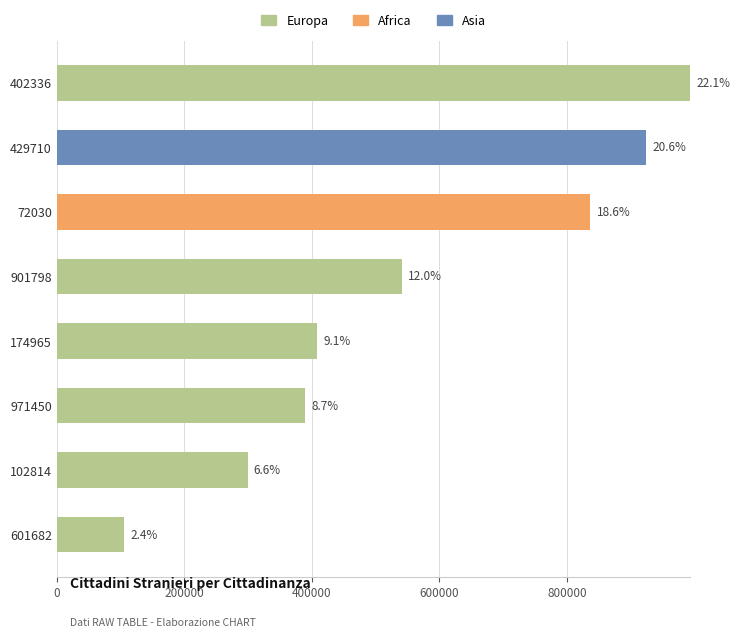

At which category is the sum across all series the highest?

402336